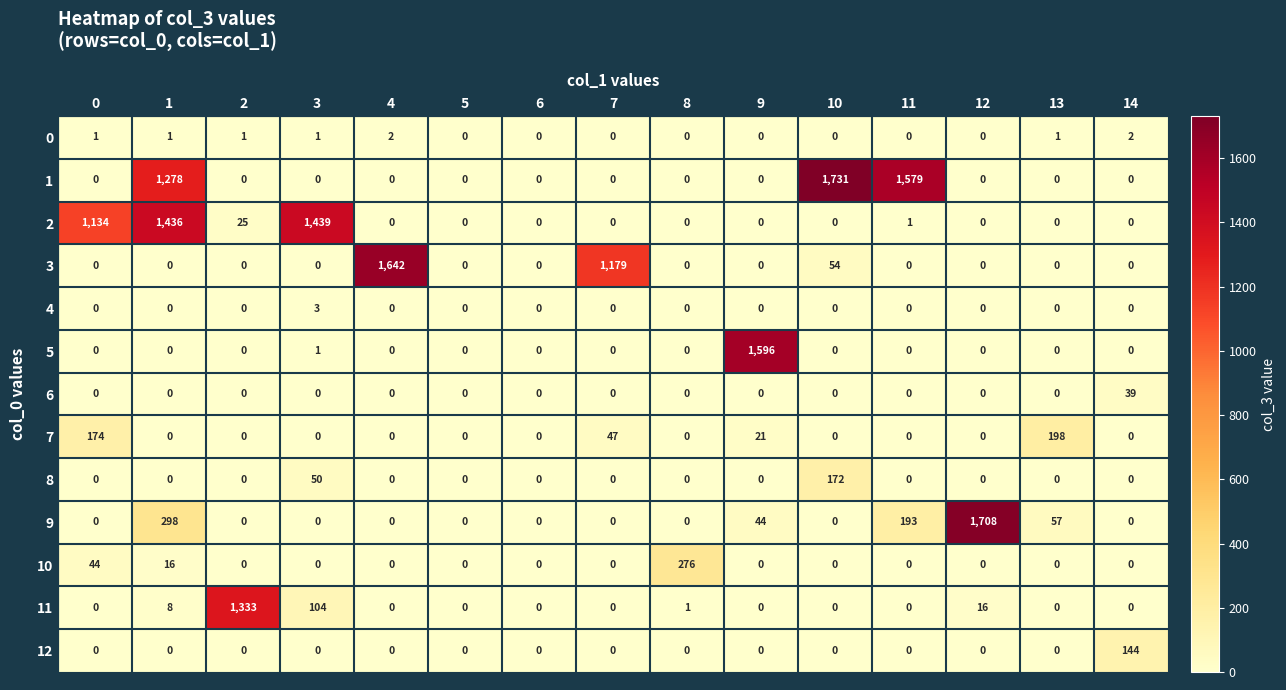

At which category is the sum across all series the highest?

1